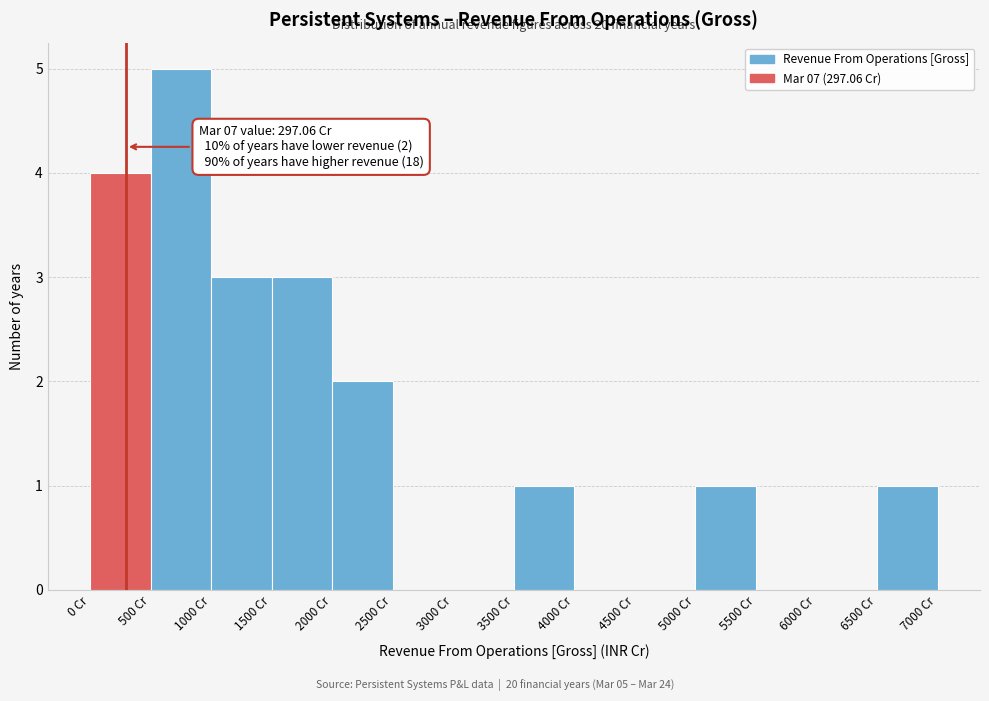

Over which range of the x-axis is the bar tallest?

500 to 1000